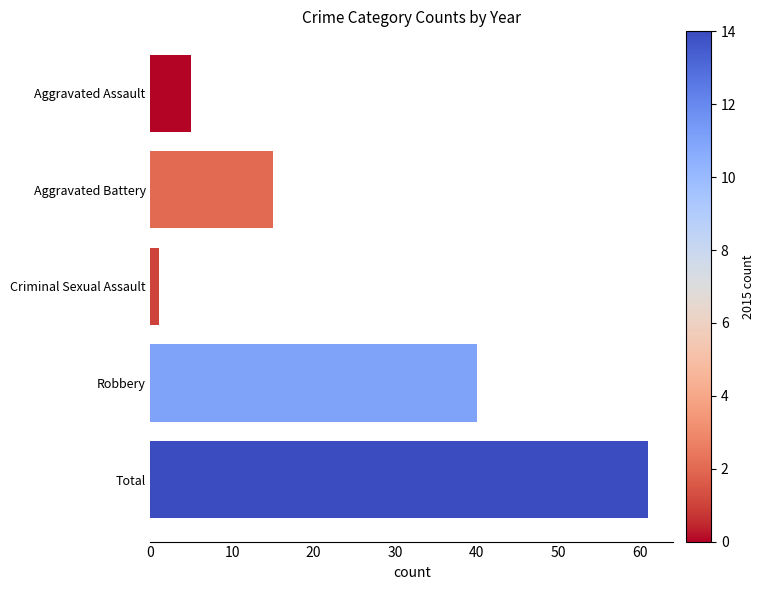

What is the average value?

24